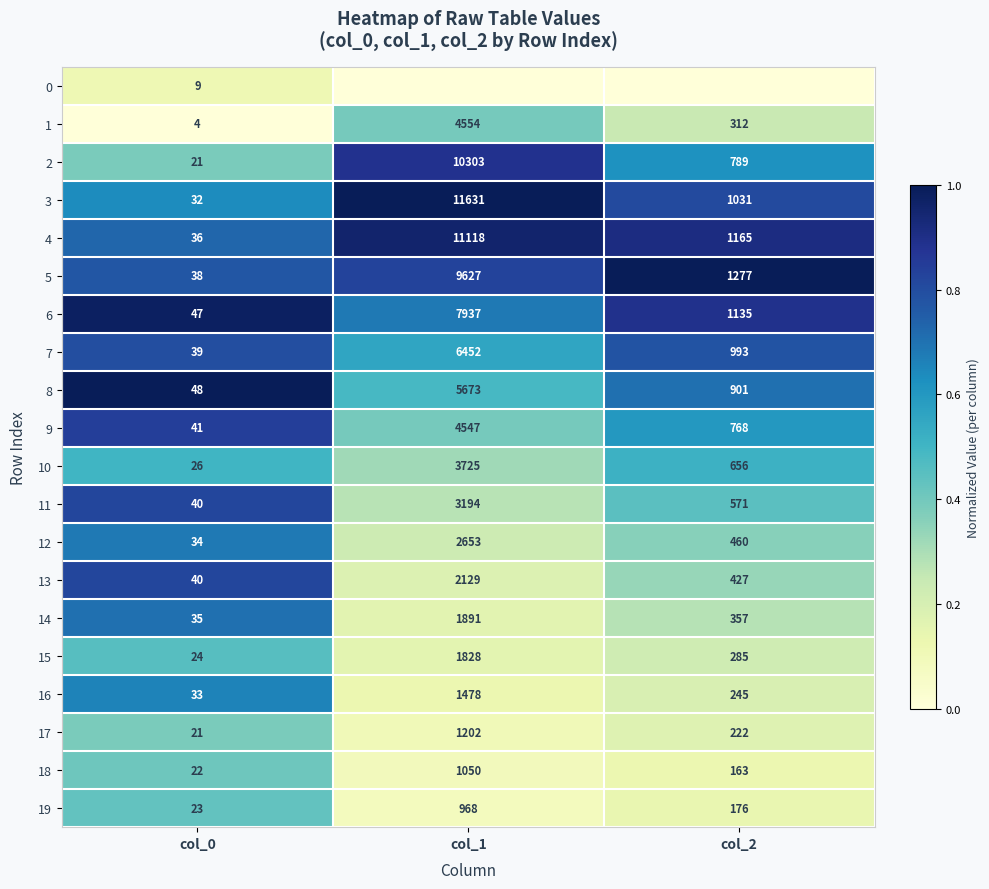

What is the difference between the highest and lowest values at col_0?

44